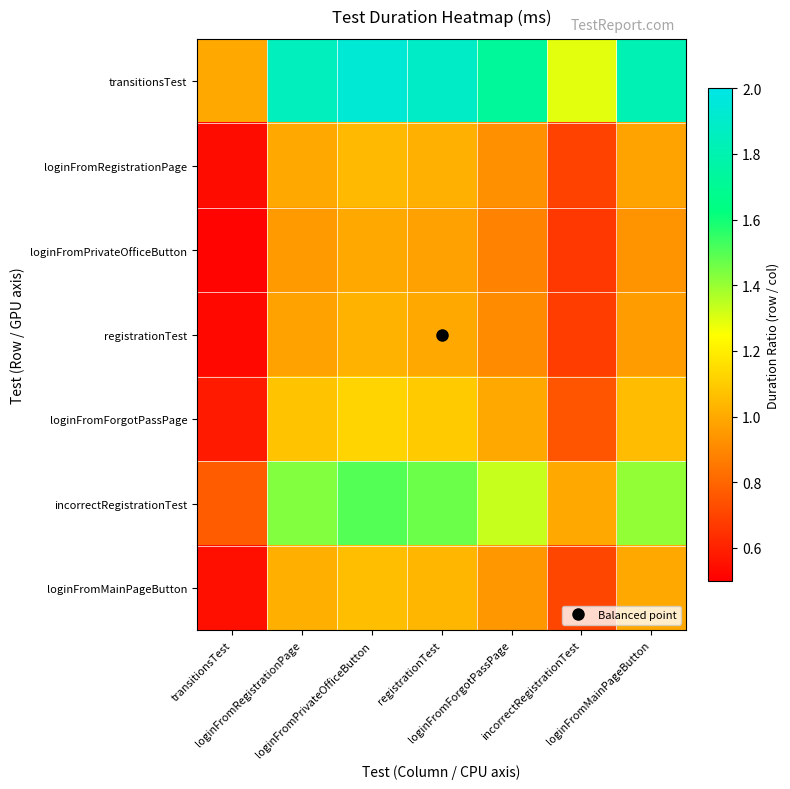

Reading left to right, extract all data points from this chart.

transitionsTest: transitionsTest=1.0	loginFromRegistrationPage=1.9	loginFromPrivateOfficeButton=1.9	registrationTest=1.9	loginFromForgotPassPage=1.7	incorrectRegistrationTest=1.3	loginFromMainPageButton=1.8
loginFromRegistrationPage: transitionsTest=0.5	loginFromRegistrationPage=1.0	loginFromPrivateOfficeButton=1.0	registrationTest=1.0	loginFromForgotPassPage=0.9	incorrectRegistrationTest=0.7	loginFromMainPageButton=1.0
loginFromPrivateOfficeButton: transitionsTest=0.5	loginFromRegistrationPage=1.0	loginFromPrivateOfficeButton=1.0	registrationTest=1.0	loginFromForgotPassPage=0.9	incorrectRegistrationTest=0.7	loginFromMainPageButton=0.9
registrationTest: transitionsTest=0.5	loginFromRegistrationPage=1.0	loginFromPrivateOfficeButton=1.0	registrationTest=1.0	loginFromForgotPassPage=0.9	incorrectRegistrationTest=0.7	loginFromMainPageButton=1.0
loginFromForgotPassPage: transitionsTest=0.6	loginFromRegistrationPage=1.1	loginFromPrivateOfficeButton=1.1	registrationTest=1.1	loginFromForgotPassPage=1.0	incorrectRegistrationTest=0.7	loginFromMainPageButton=1.1
incorrectRegistrationTest: transitionsTest=0.8	loginFromRegistrationPage=1.4	loginFromPrivateOfficeButton=1.5	registrationTest=1.5	loginFromForgotPassPage=1.3	incorrectRegistrationTest=1.0	loginFromMainPageButton=1.4
loginFromMainPageButton: transitionsTest=0.5	loginFromRegistrationPage=1.0	loginFromPrivateOfficeButton=1.1	registrationTest=1.0	loginFromForgotPassPage=0.9	incorrectRegistrationTest=0.7	loginFromMainPageButton=1.0